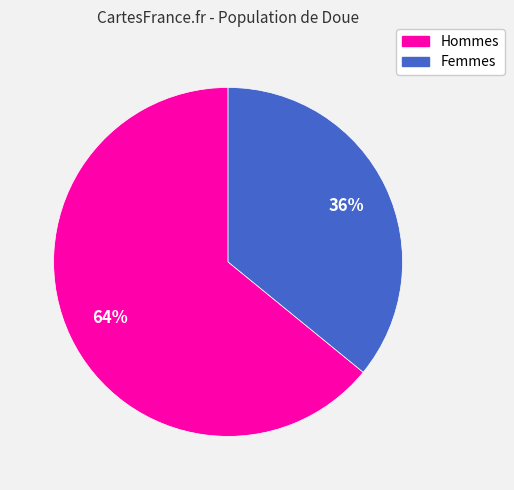

What is the largest slice in the pie chart?

Hommes